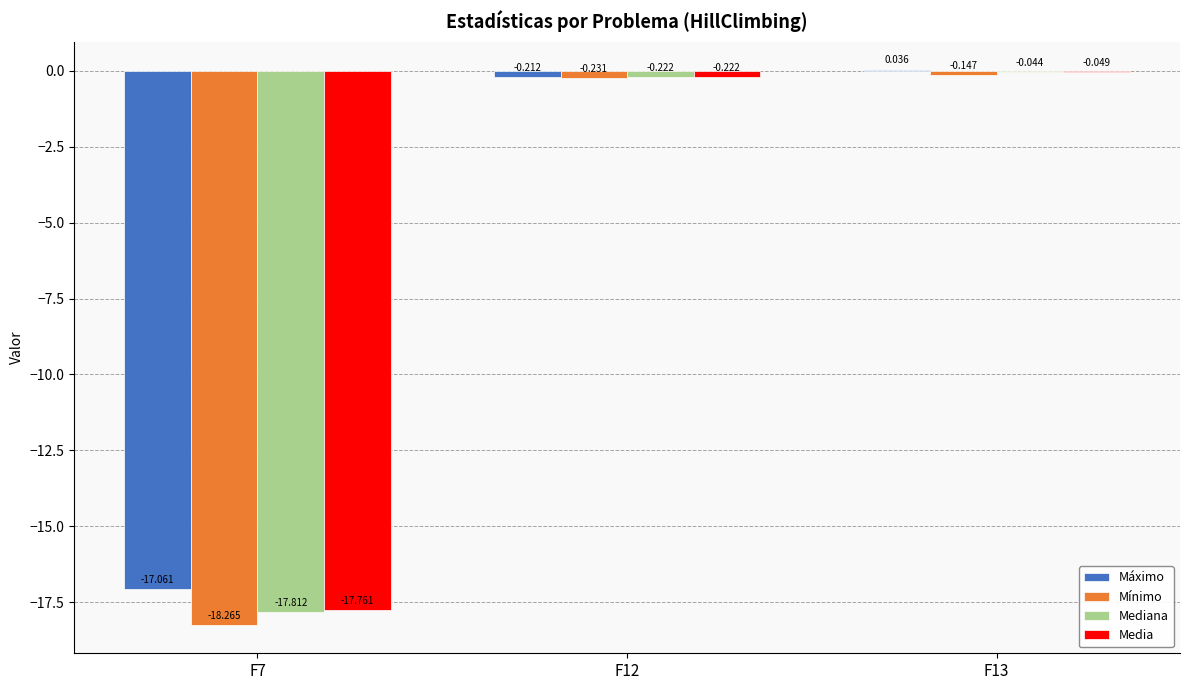

Which series has the largest range (max minus min)?

Mínimo